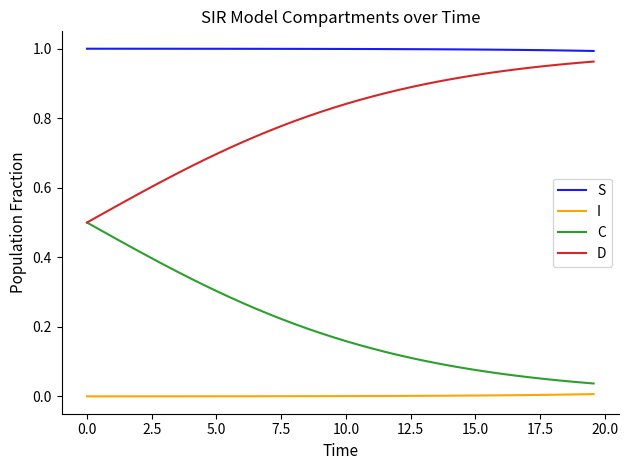

How many distinct data groups are displayed?

4